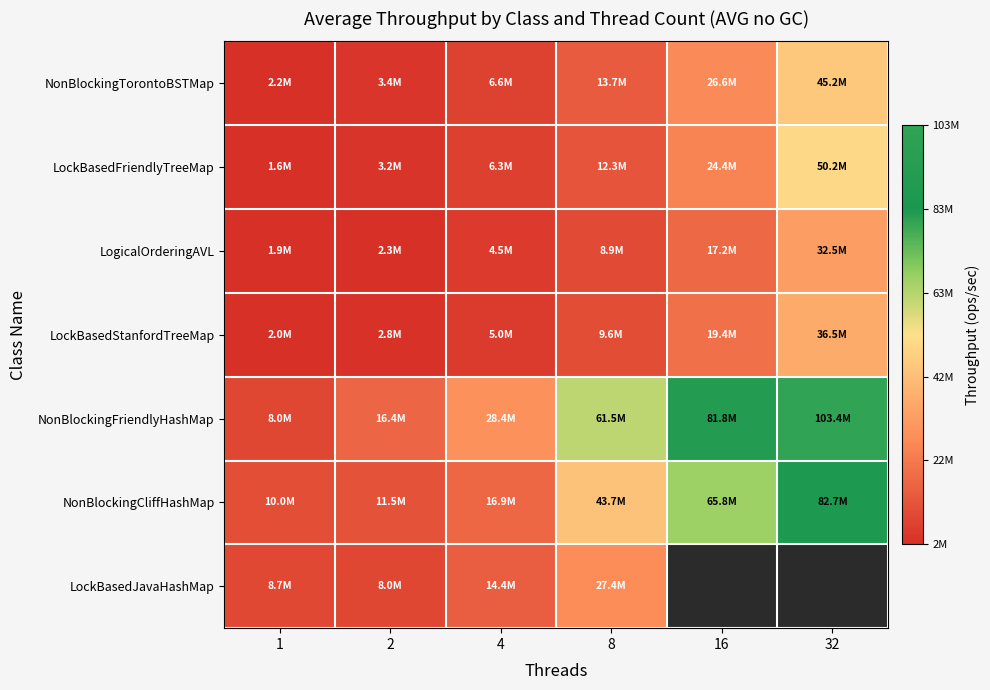

How many values in the NonBlockingTorontoBSTMap series exceed 13749002?

3